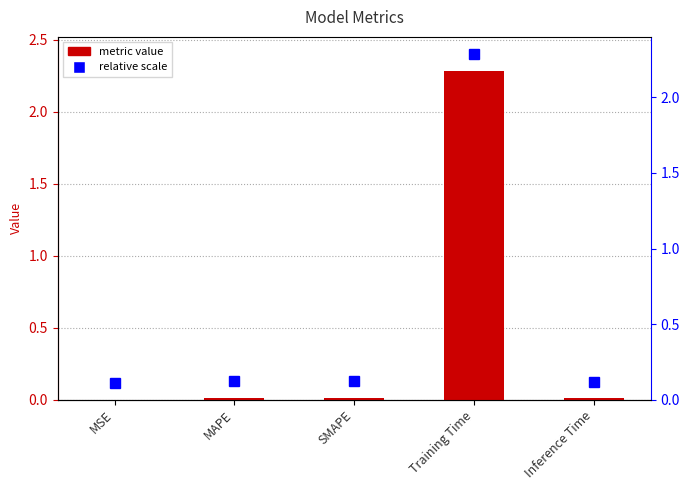

Are the bars horizontal?

No